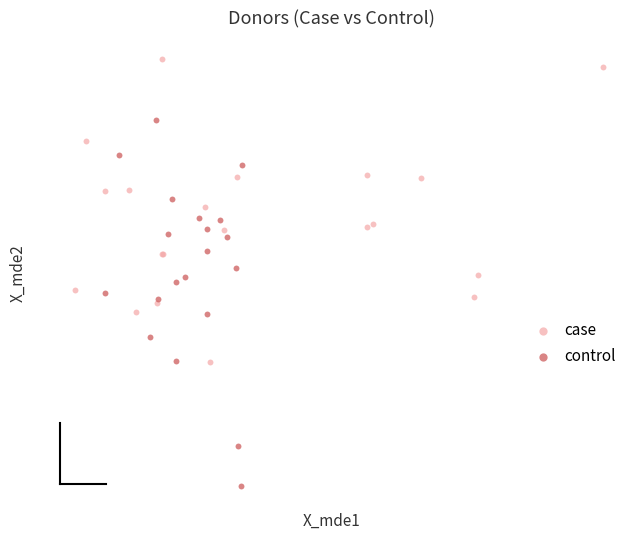

Which series contains the lowest Y value?

control